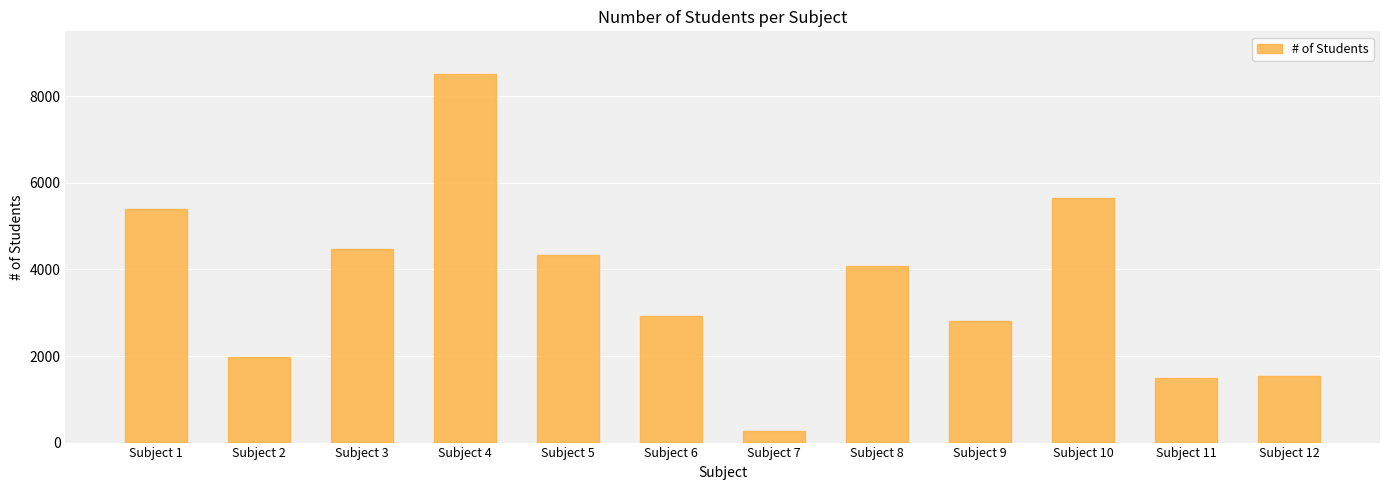

Which has a higher value, Subject 6 or Subject 2?

Subject 6